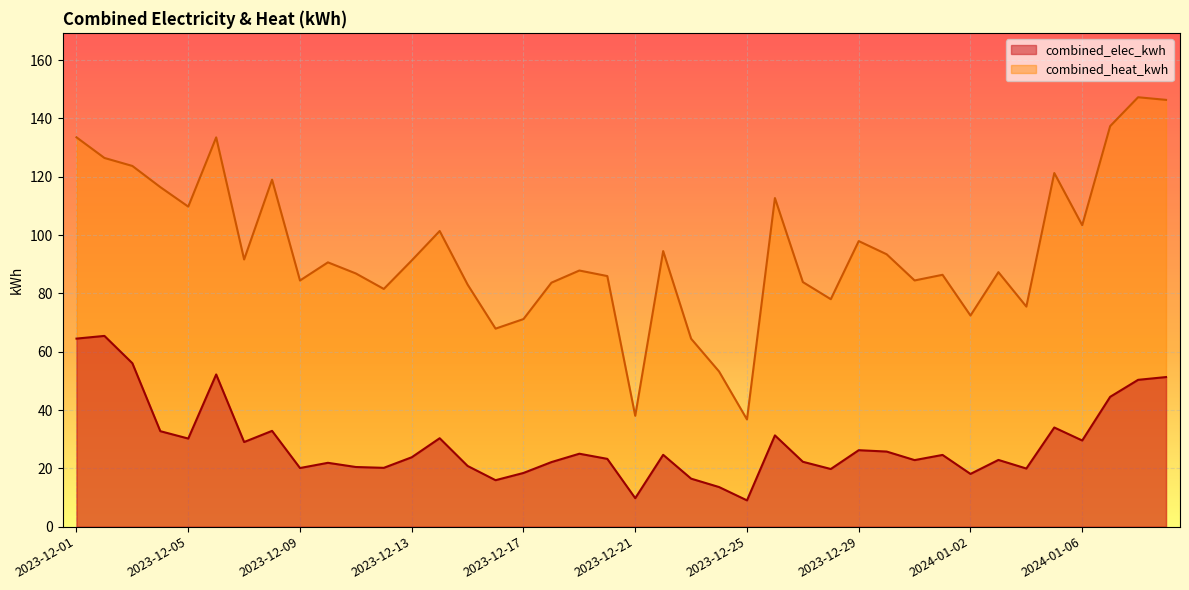

Which has a higher value, 2023-12-28 or 2024-01-02?

2023-12-28